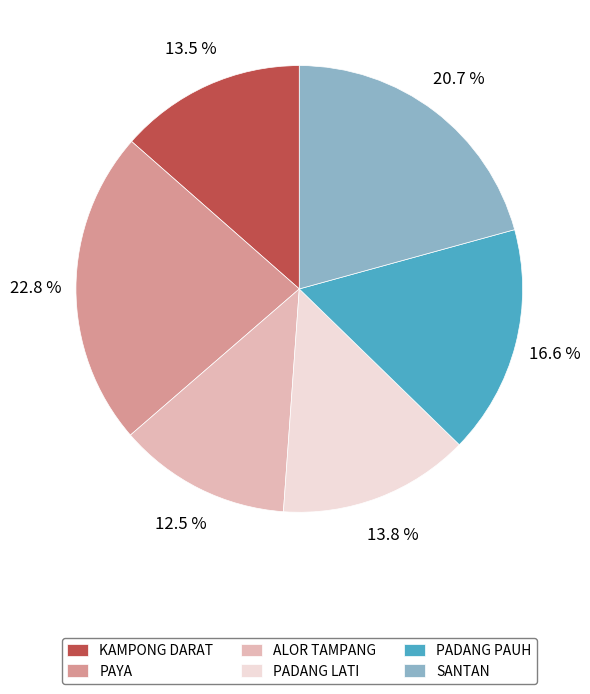

Between SANTAN and PADANG PAUH, which is larger?

SANTAN